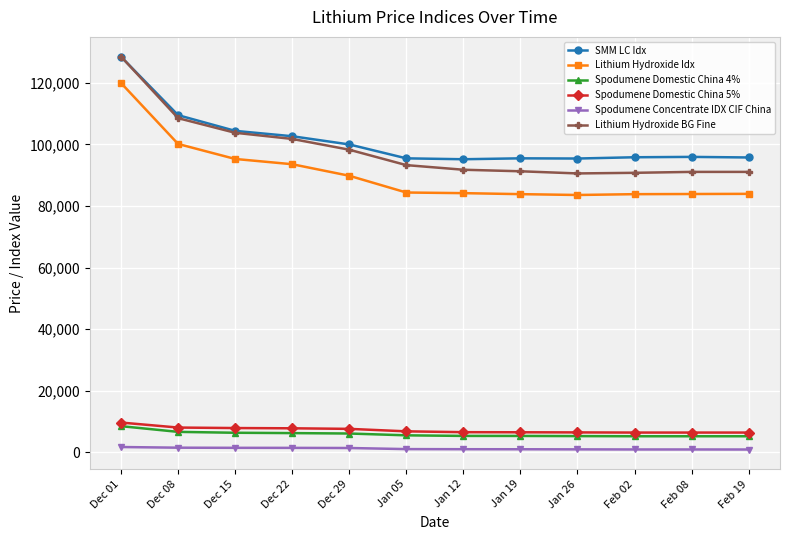

What is the highest value of the Lithium Hydroxide Idx series?

119904